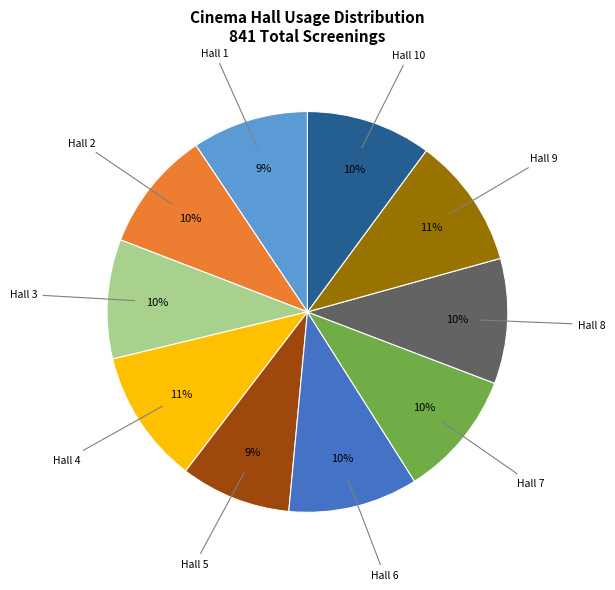

Is there any slice that represents more than half of the pie?

No